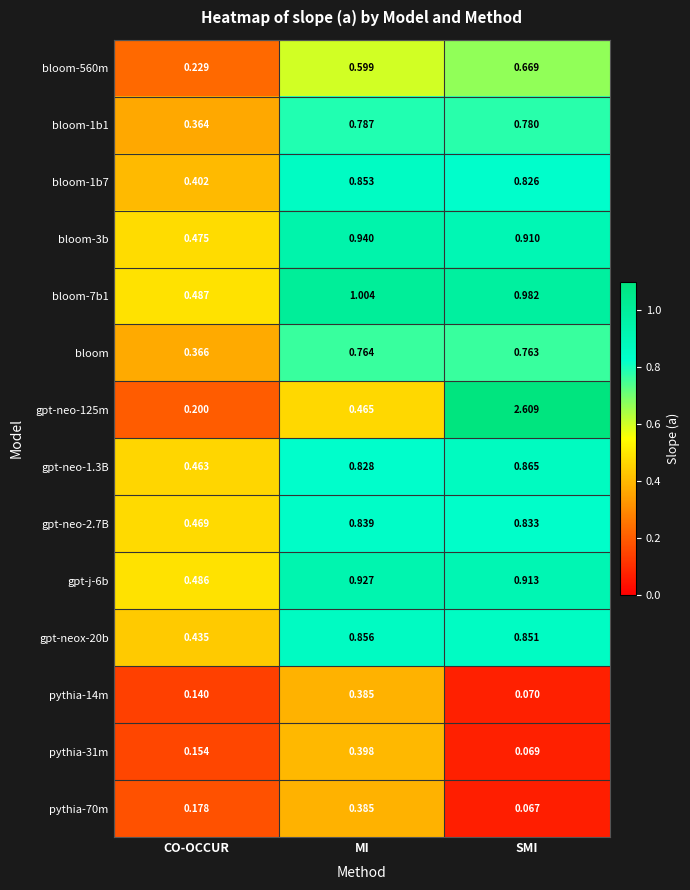

What is the maximum value shown in the chart?

2.6